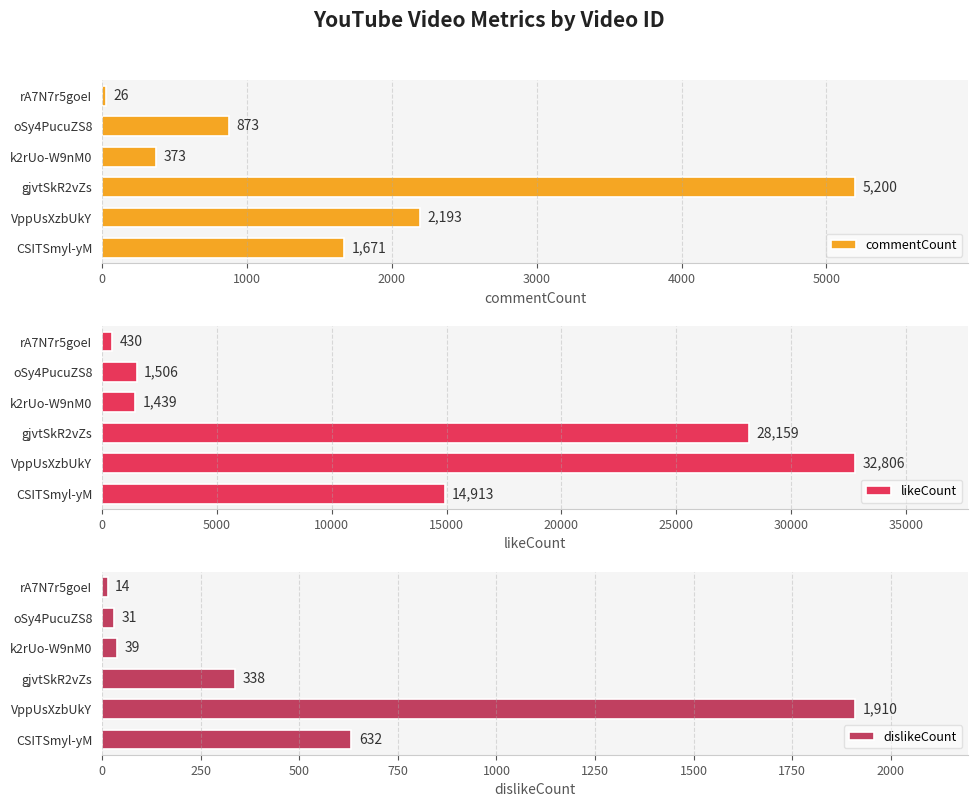

Reading right to left, extract all data points from this chart.

commentCount: 26	873	373	5200	2193	1671
likeCount: 430	1506	1439	28159	32806	14913
dislikeCount: 14	31	39	338	1910	632